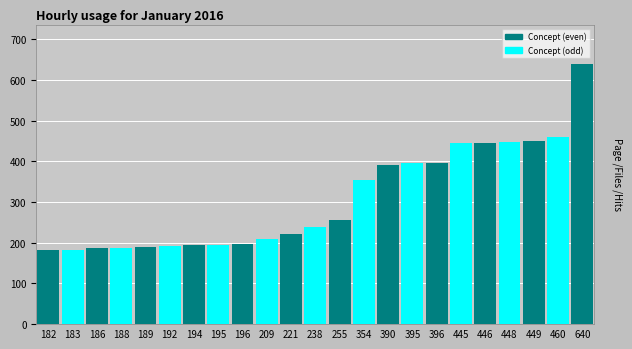

What value does the data have at 238, to the nearest 5?

240